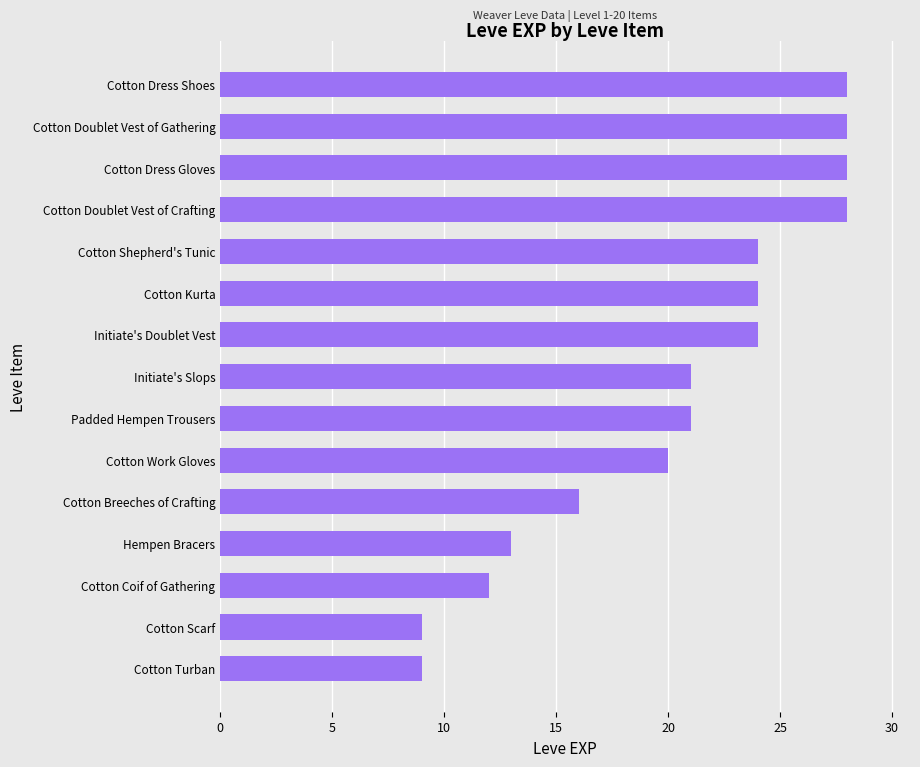

What is the minimum value shown in the chart?

9